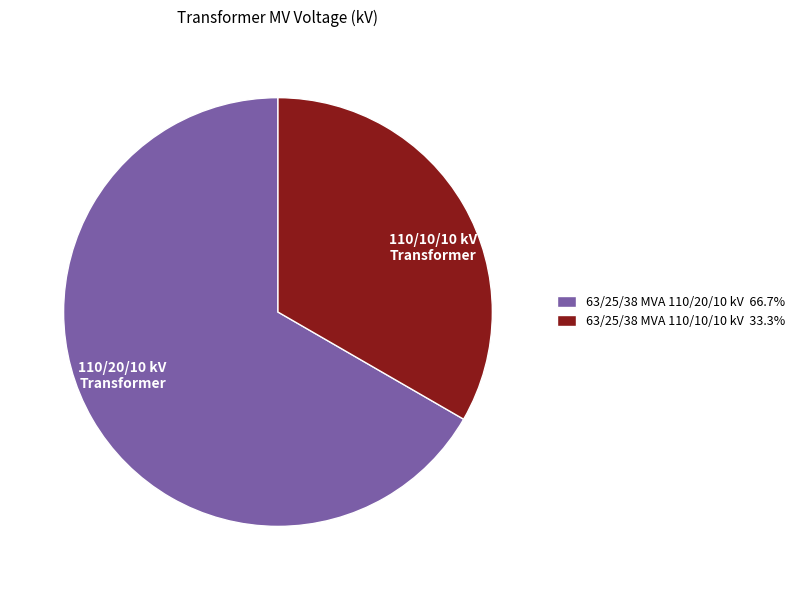

Combined, do 63/25/38 MVA 110/10/10 kV and 63/25/38 MVA 110/20/10 kV account for over 50%?

Yes